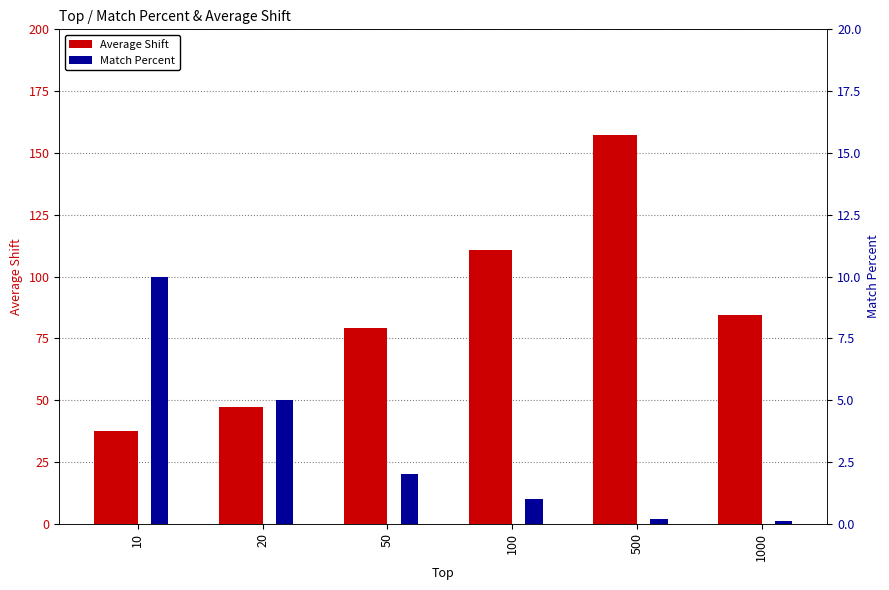

At which category is the sum across all series the highest?

500